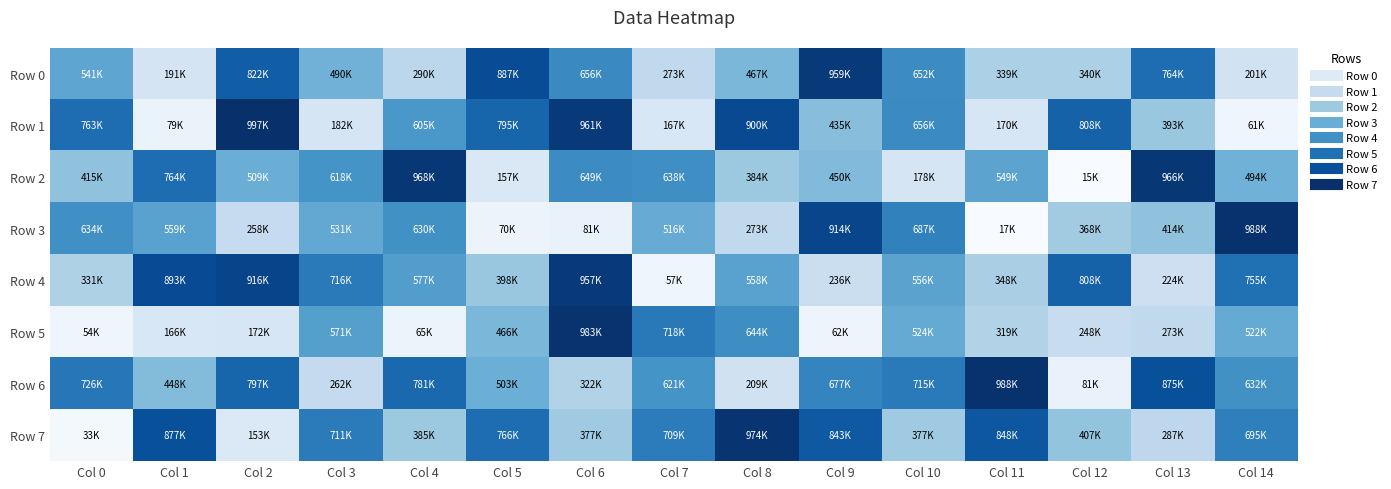

Rank the series at Col 4 from lowest to highest value.

Row 5, Row 0, Row 7, Row 4, Row 1, Row 3, Row 6, Row 2